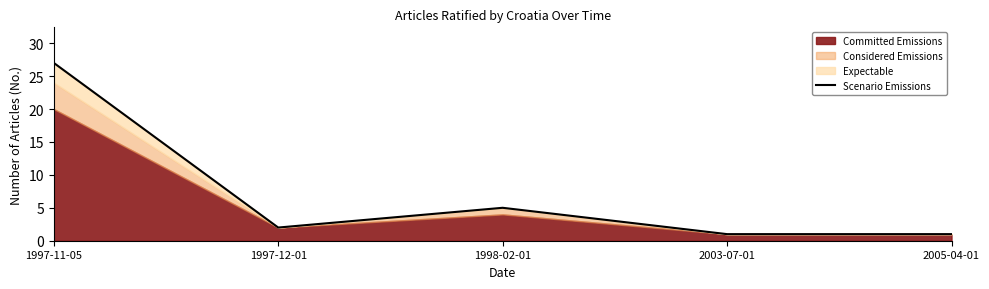

Reading left to right, what are all the values shown in this chart?

1997-11-05=27	1997-12-01=2	1998-02-01=5	2003-07-01=1	2005-04-01=1